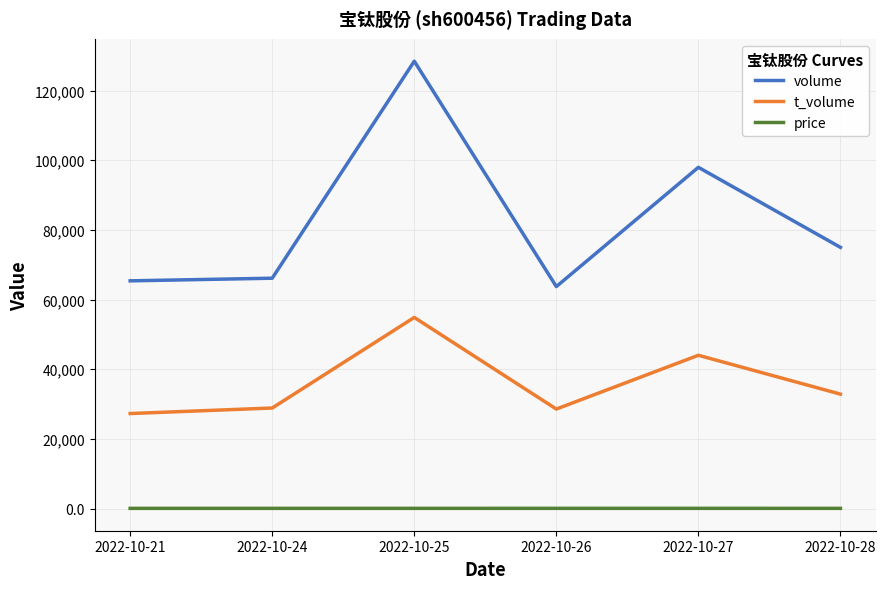

True or false: volume and price cross at least once.

False